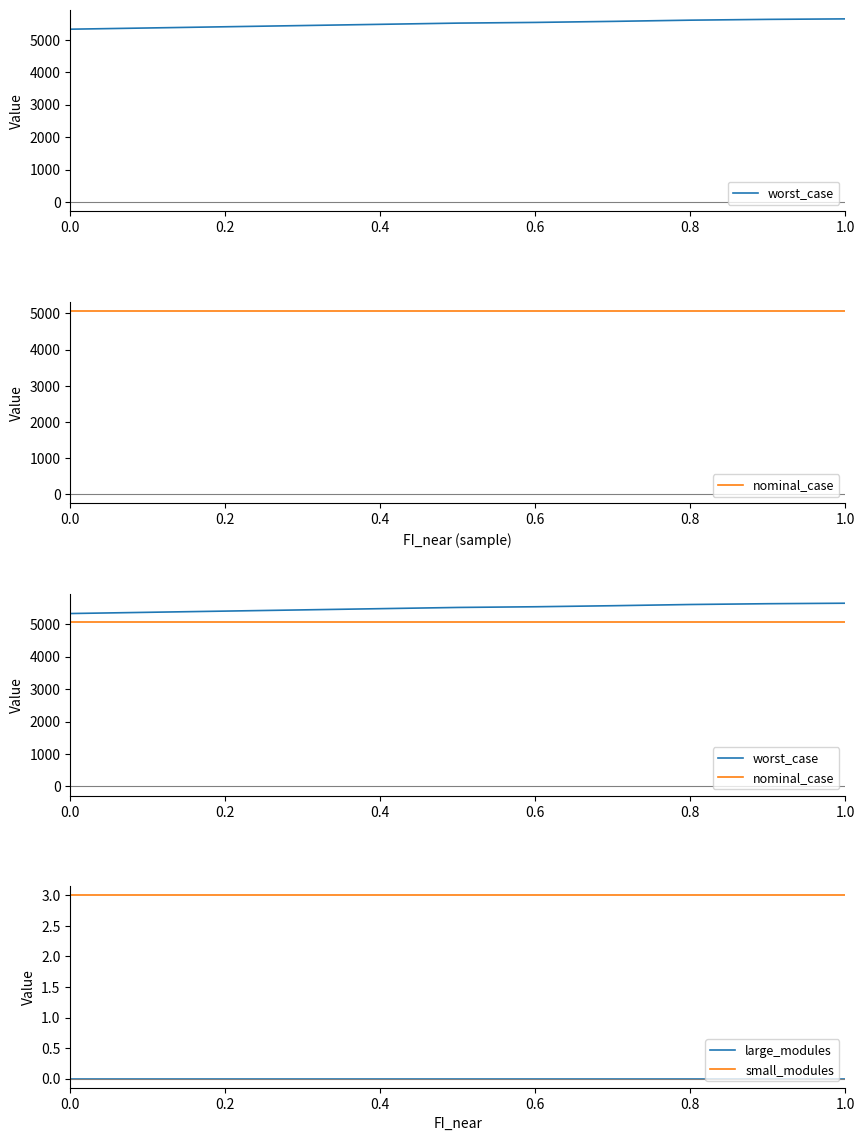

Count the number of categories in the chart.

11